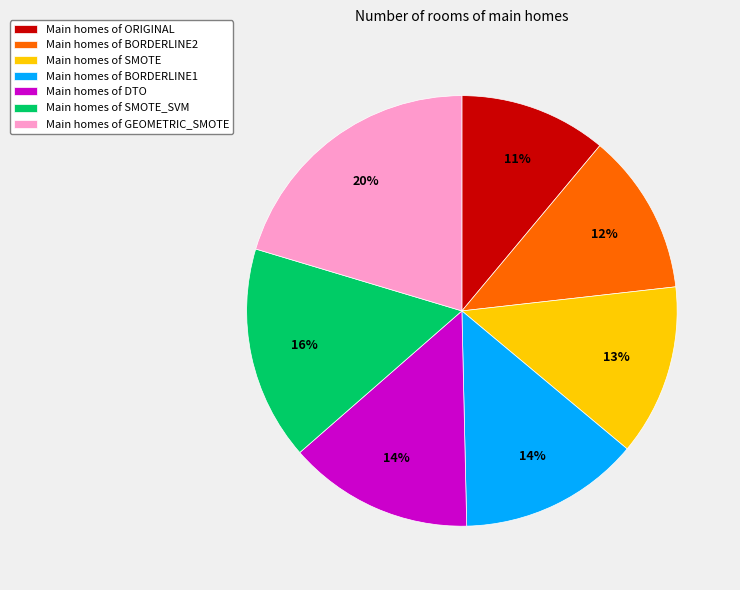

What is the ratio of the value at Main homes of ORIGINAL to the value at Main homes of BORDERLINE2?

0.9